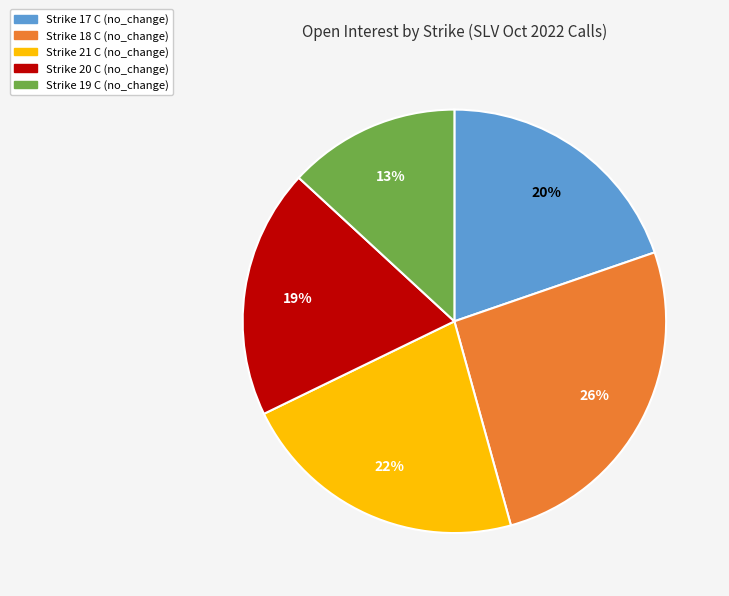

What is the ratio of the value at Strike 21 C (no_change) to the value at Strike 20 C (no_change)?

1.2